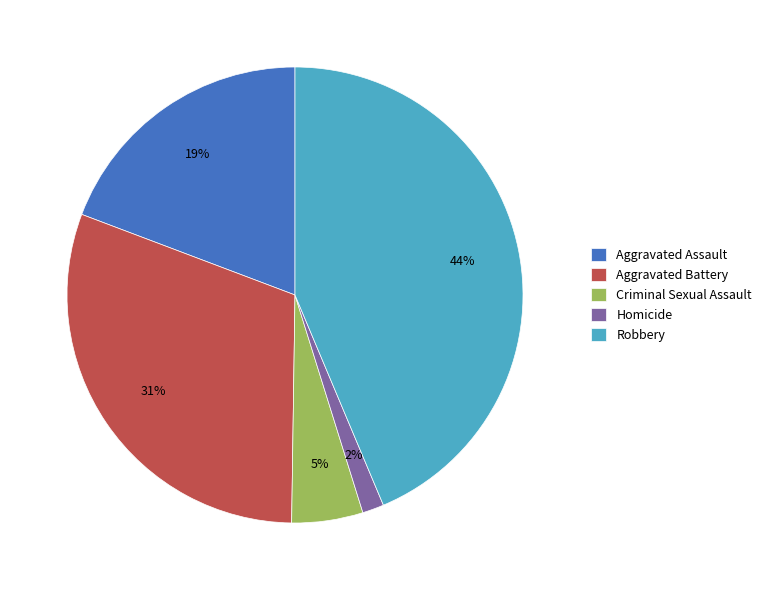

Which has a higher value, Criminal Sexual Assault or Aggravated Battery?

Aggravated Battery